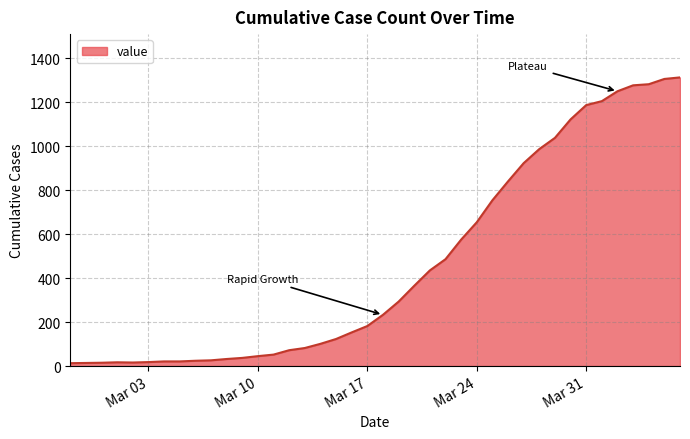

What is the maximum value shown in the chart?

1313